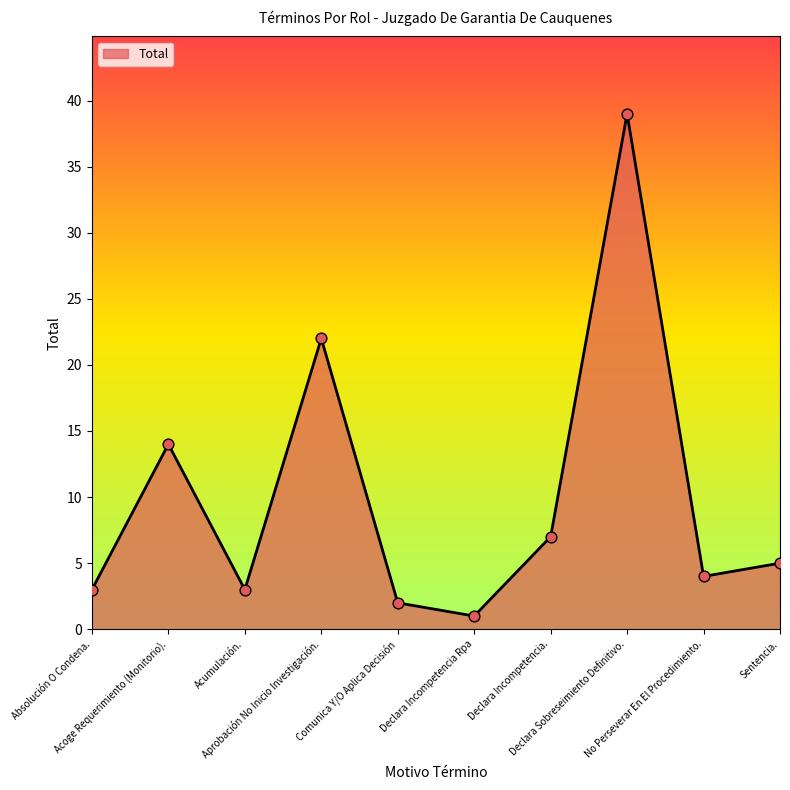

What is the ratio of the value at Sentencia. to the value at Aprobación No Inicio Investigación.?

0.2